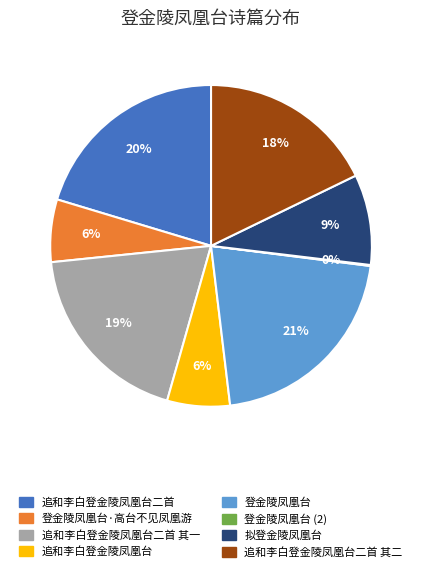

Does any single category account for the majority?

No